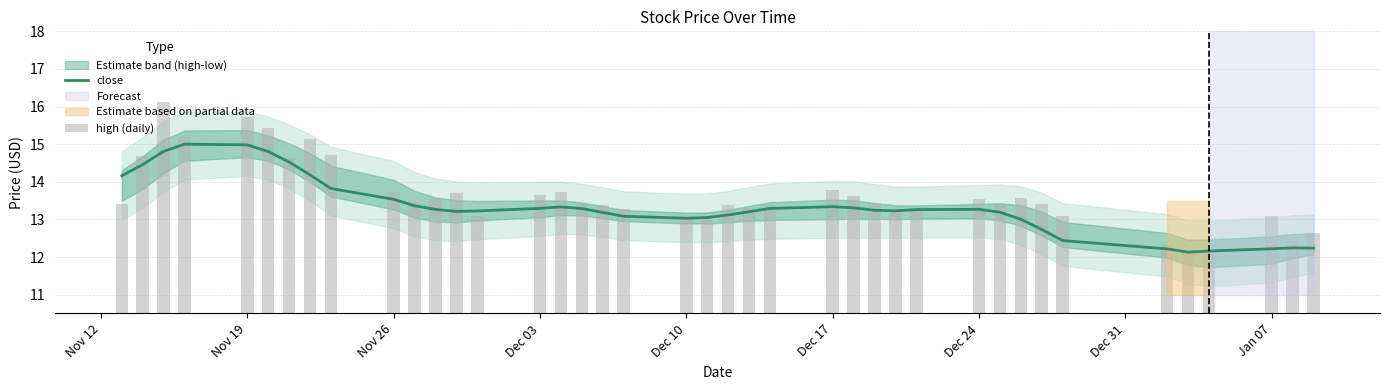

Is it true that close equals 15.0 at Nov 19?

True